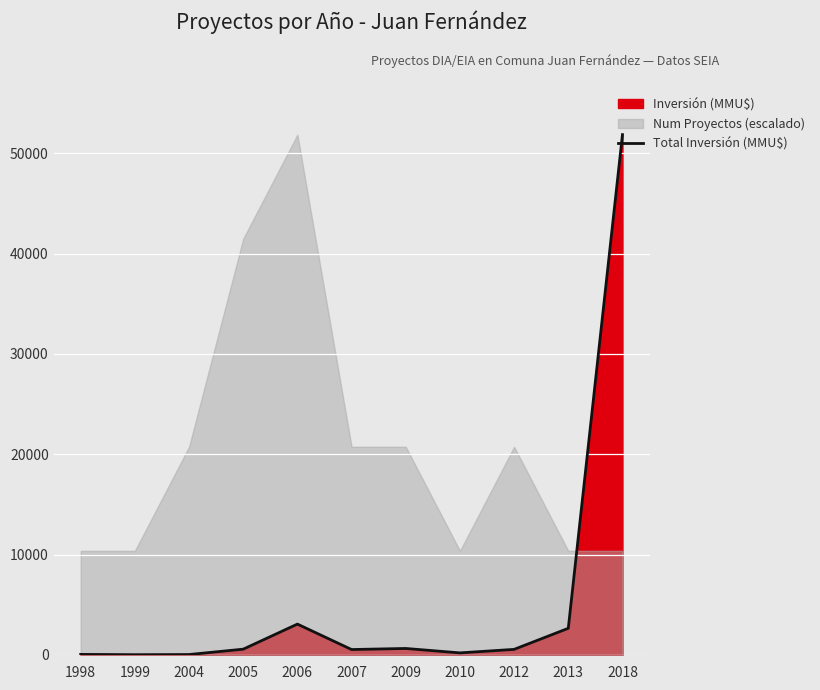

True or false: the data shows 534 at 2007.

True